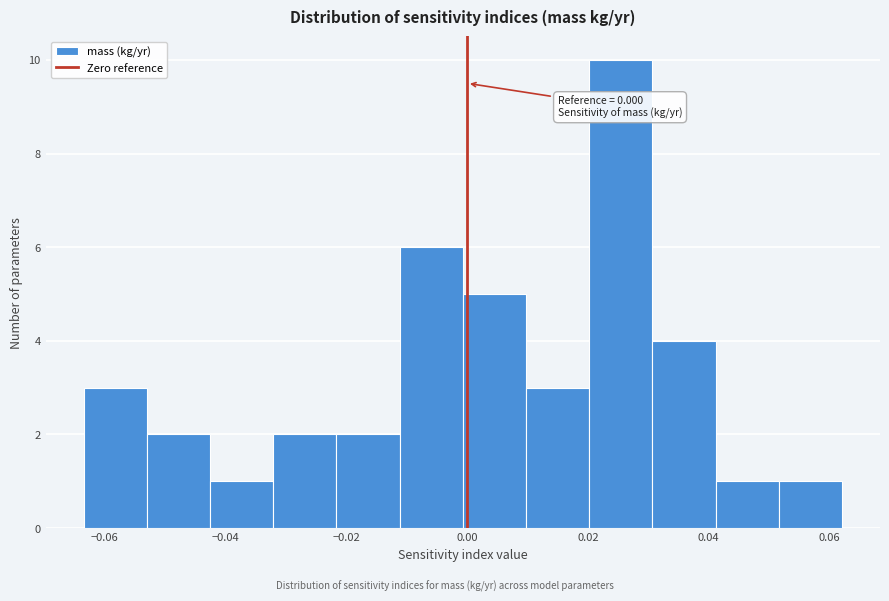

Over which range of the x-axis is the bar tallest?

0.020 to 0.030